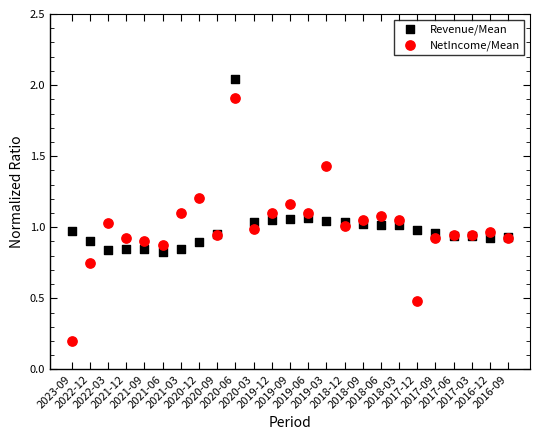

Which series reaches the maximum Y coordinate?

Revenue/Mean